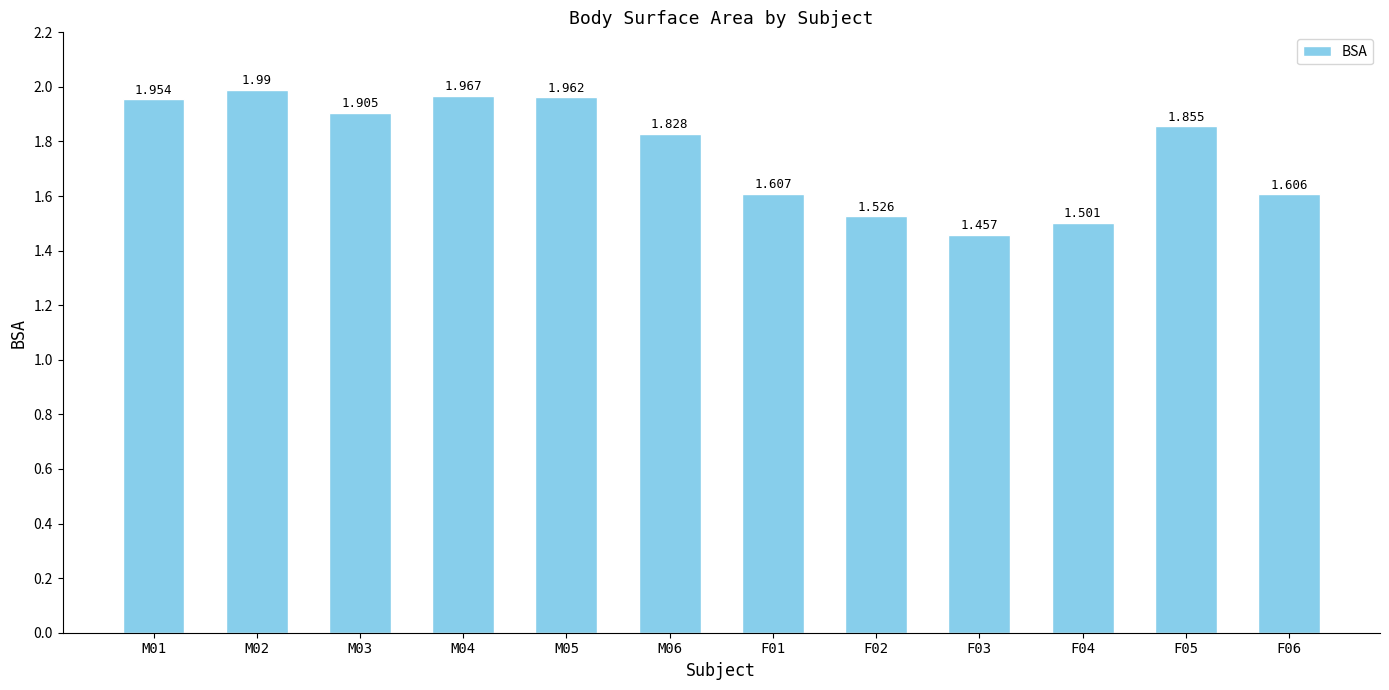

Rank the categories by value from highest to lowest.

M02, M04, M05, M01, M03, F05, M06, F01, F06, F02, F04, F03